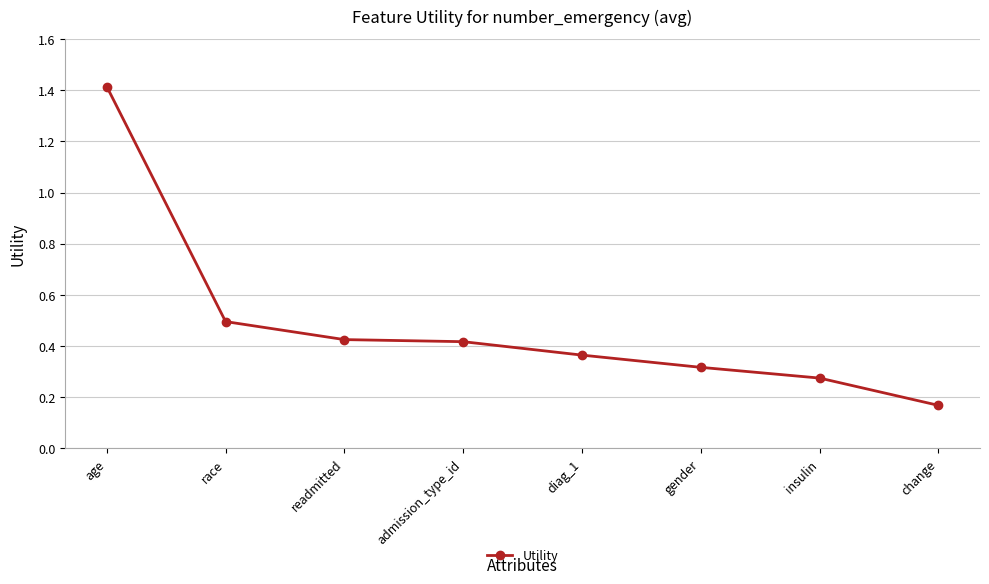

True or false: there are more than 1 points higher than both neighbors.

False